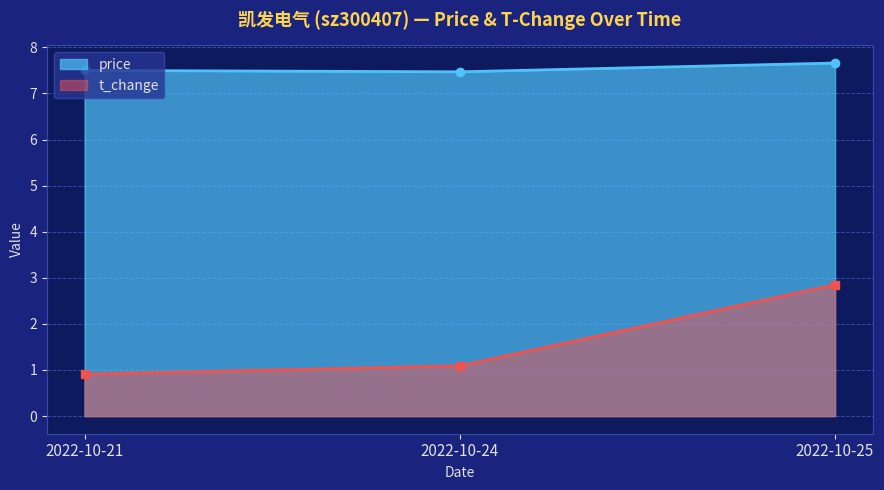

At how many categories does at least one series exceed 2?

3